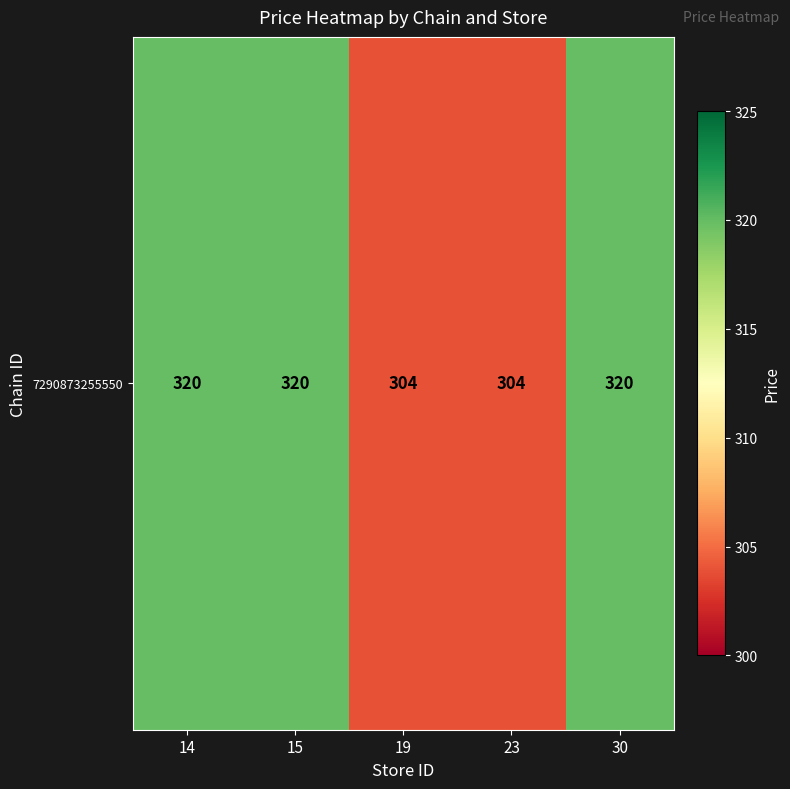

How many distinct data groups are displayed?

1